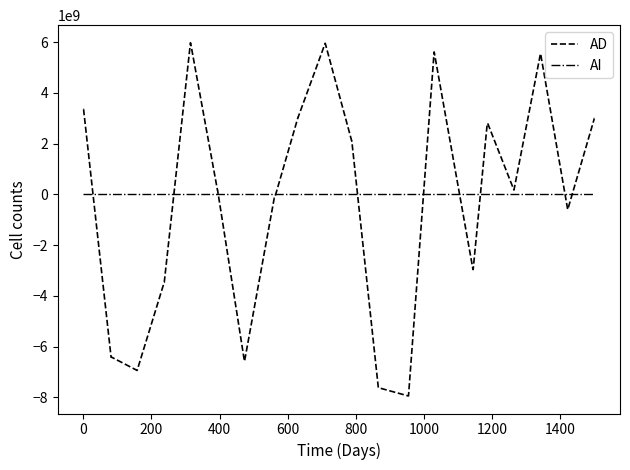

Which series has the largest range (max minus min)?

AD